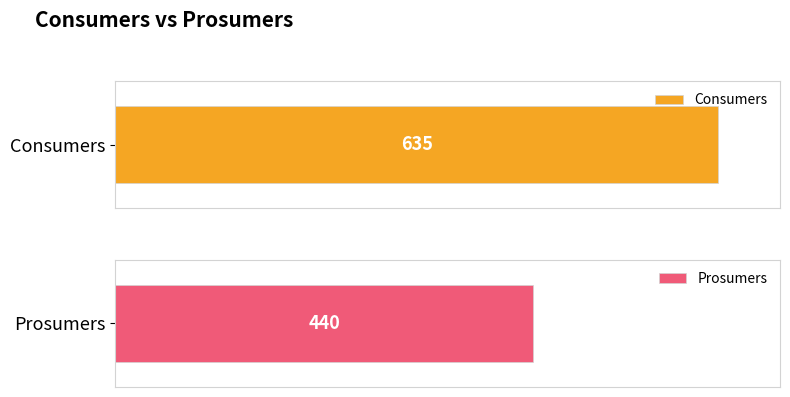

What is the total value across all series at 4?

1075